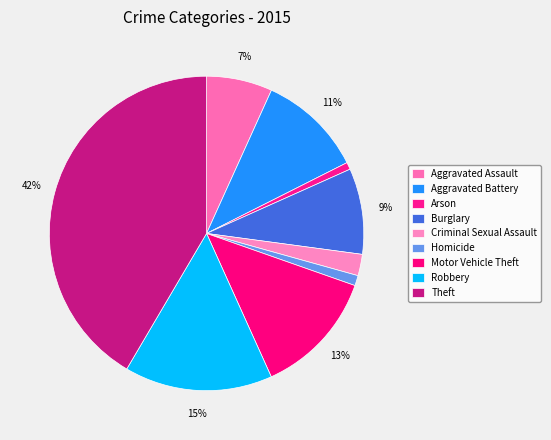

What percentage is the Theft slice, to the nearest percent?

42%